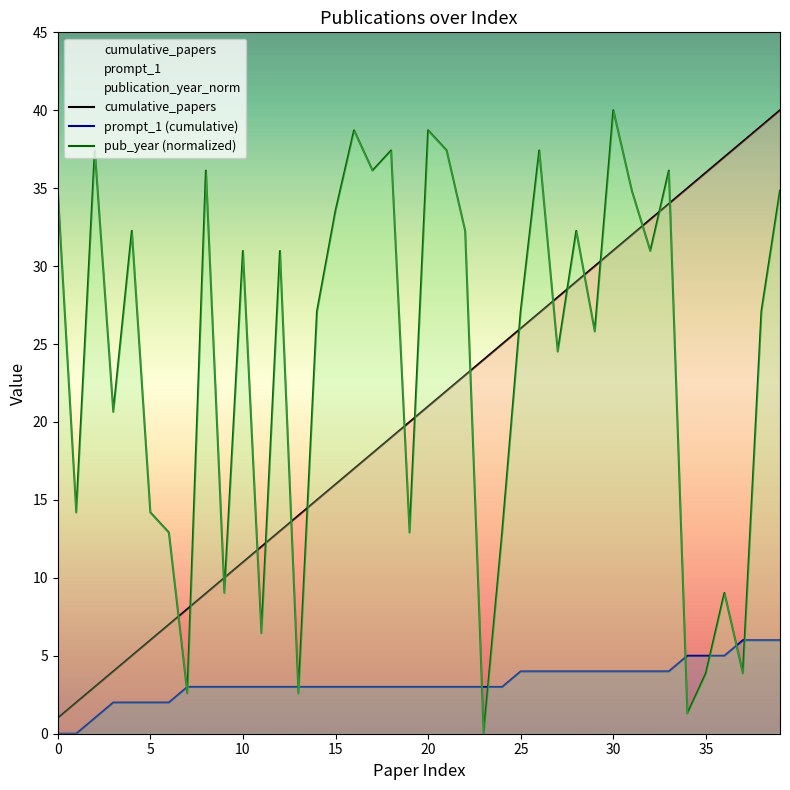

What is the sum of all cumulative_papers values?

820.0